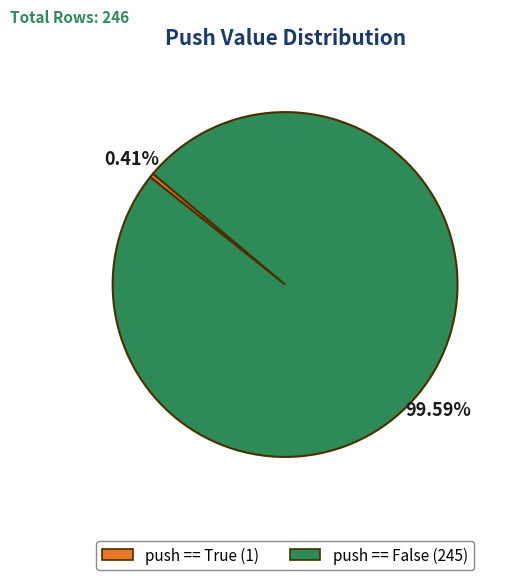

Rank the categories by value from lowest to highest.

push == True (1), push == False (245)